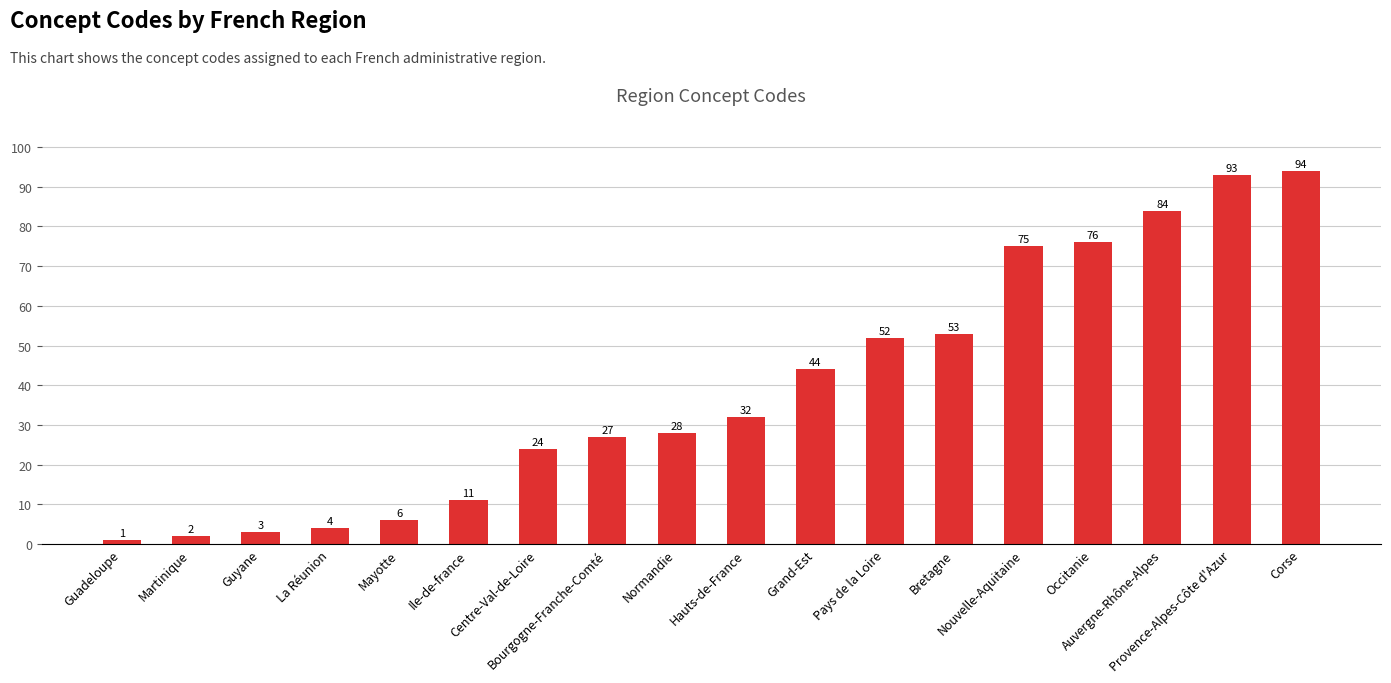

What is the difference between the maximum and minimum values?

93